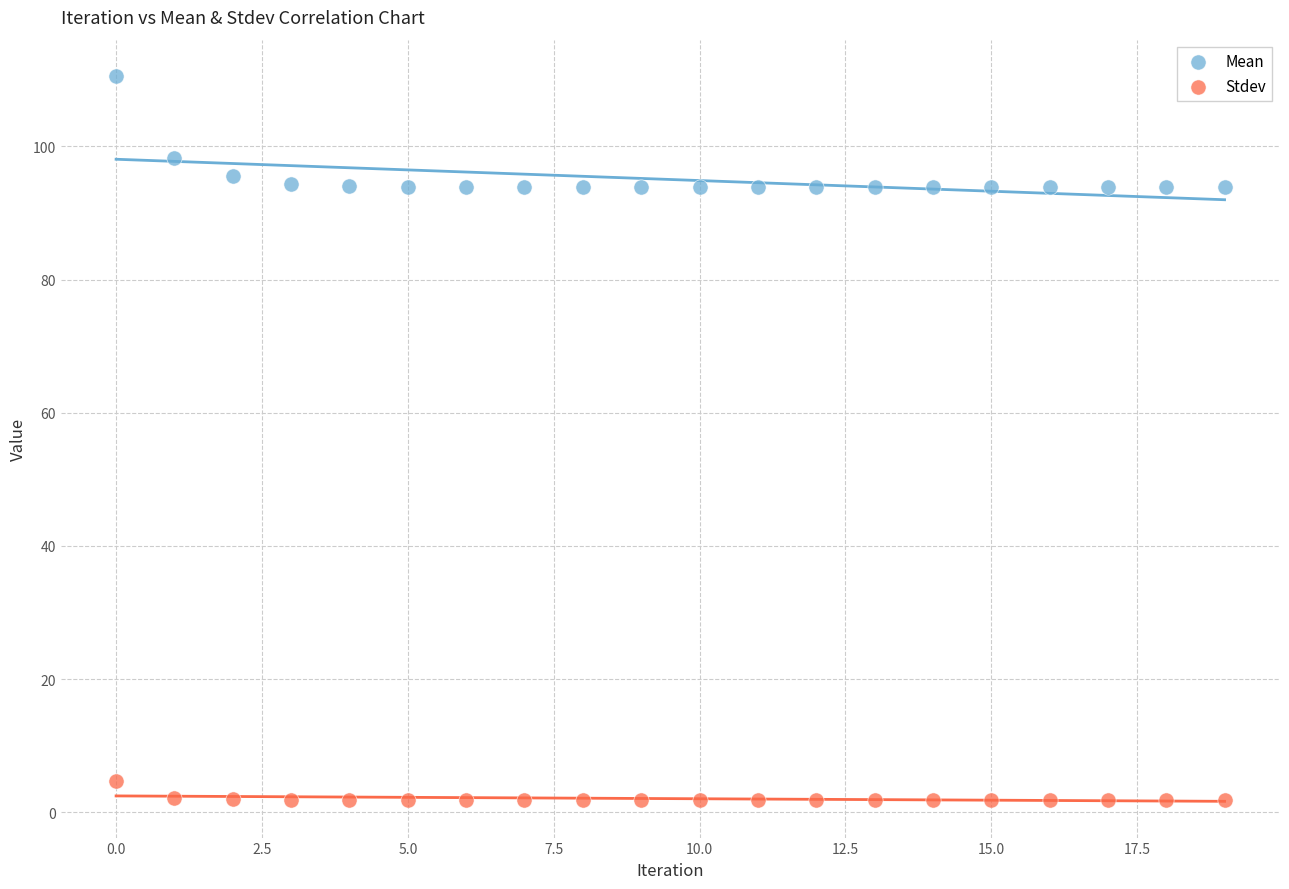

Which series has the widest spread of Y values?

Mean